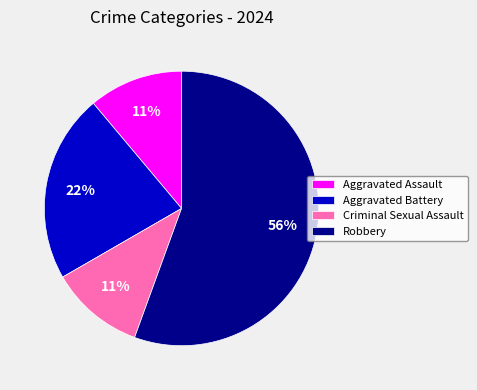

To the nearest percent, what is the combined percentage of Aggravated Assault and Criminal Sexual Assault?

22%